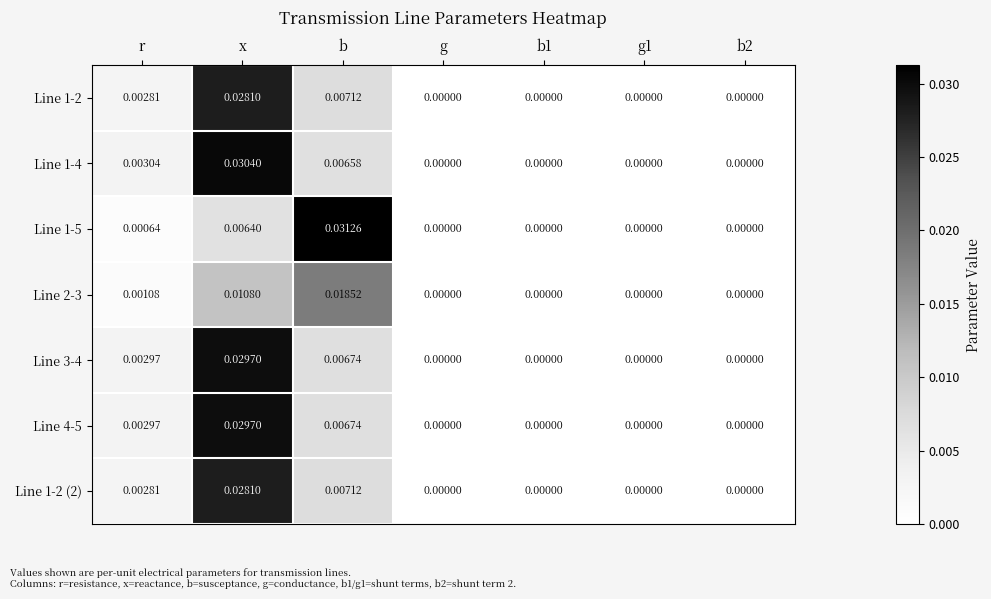

At which category is the sum across all series the highest?

x